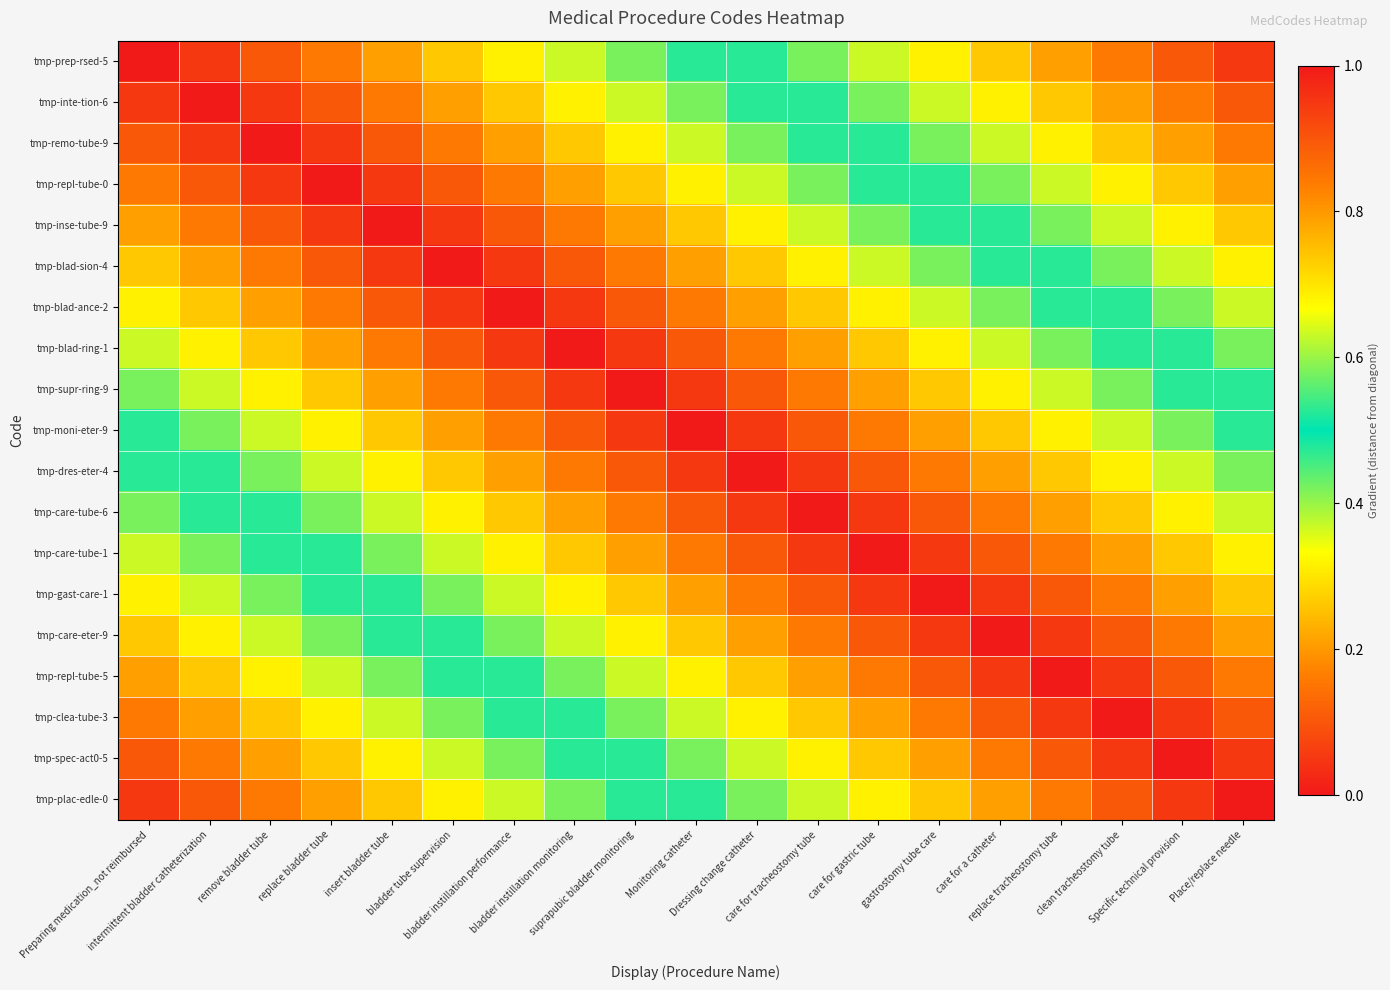

Which category has the lowest value across all series?

Preparing medication_not reimbursed